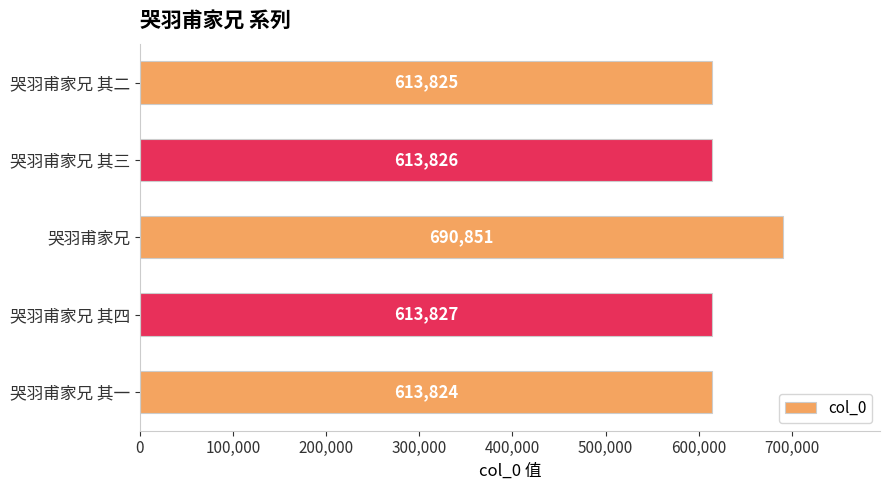

What is the value of the 5th bar from the top?

613824